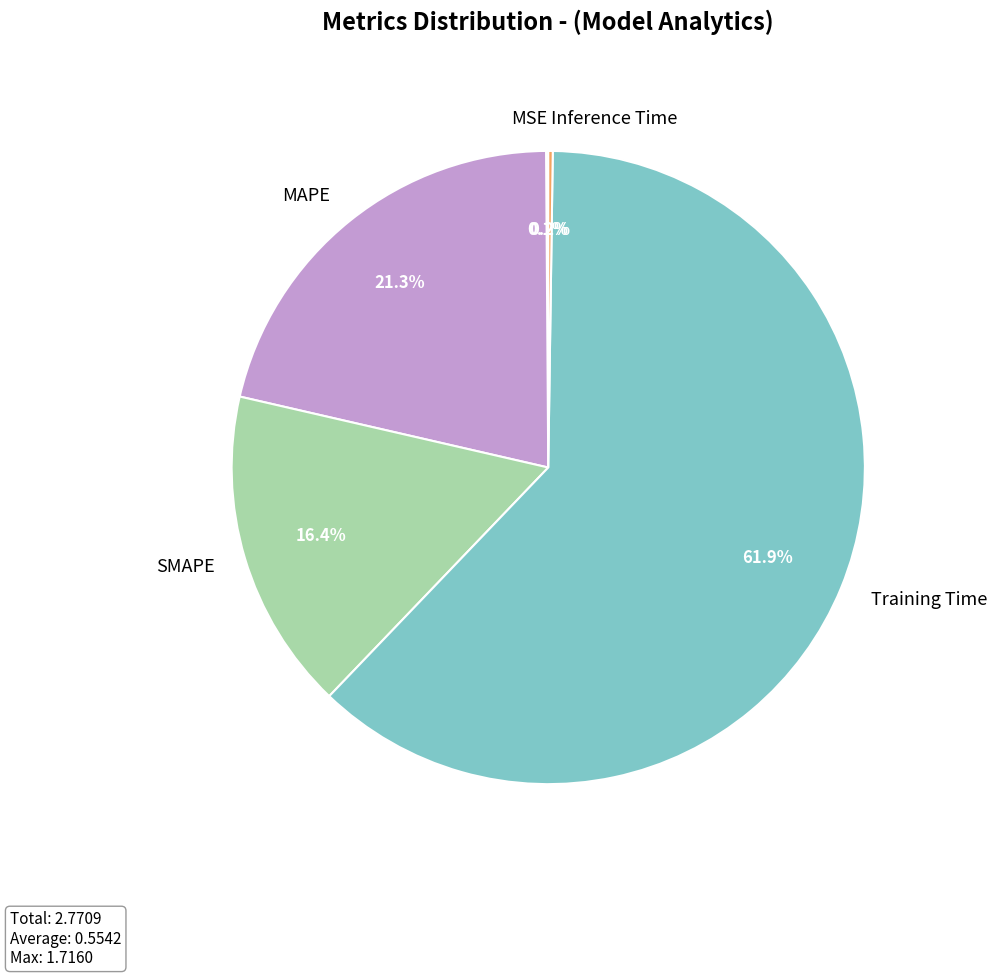

To the nearest percent, what is the average slice percentage?

20%